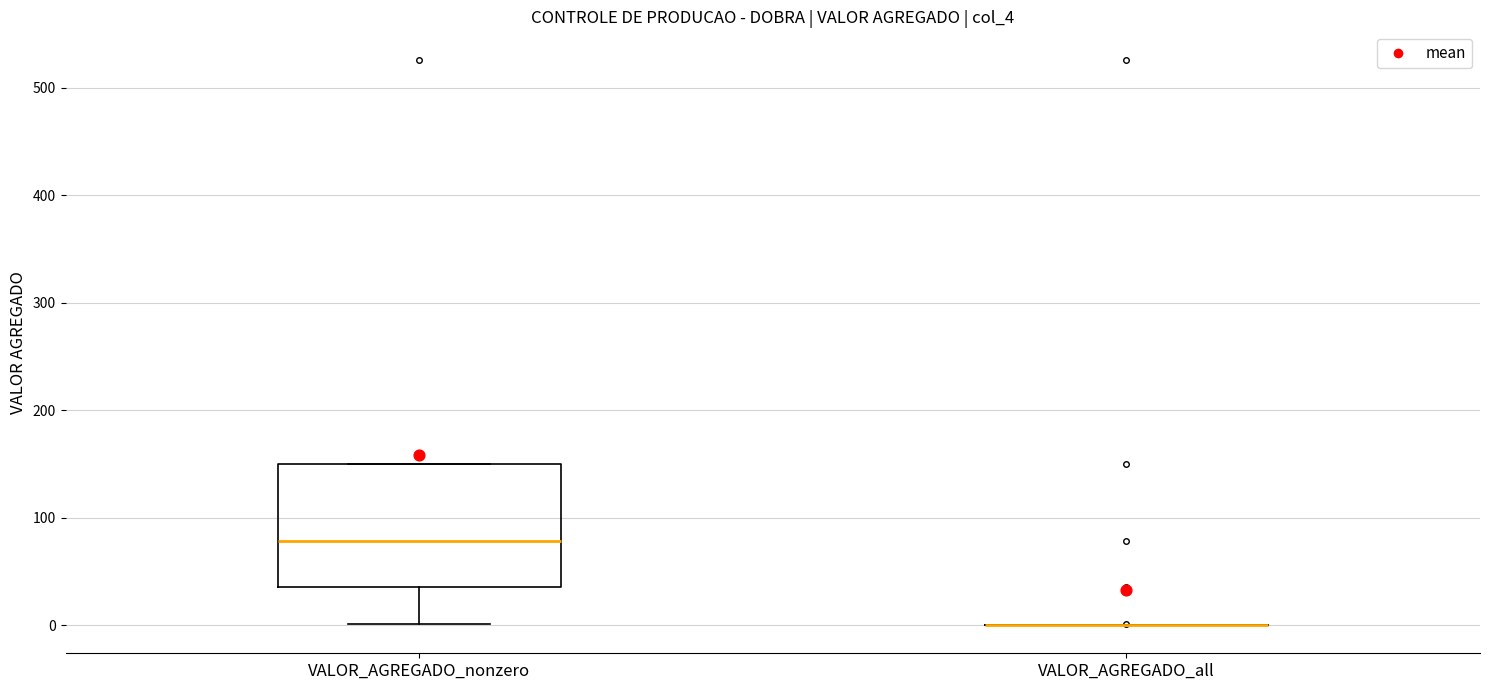

Reading left to right, transcribe this box plot: for each box, give where its median line is, the range the box spans, and where its two whiskers end, as read against the y-axis. The values are not printed on the chart, so give them approximately, as read against the axis.

VALOR_AGREGADO_nonzero: median 80, box 40 to 150, whiskers 0 to 150
VALOR_AGREGADO_all: box collapsed to a line at 0, whiskers 0 to 0